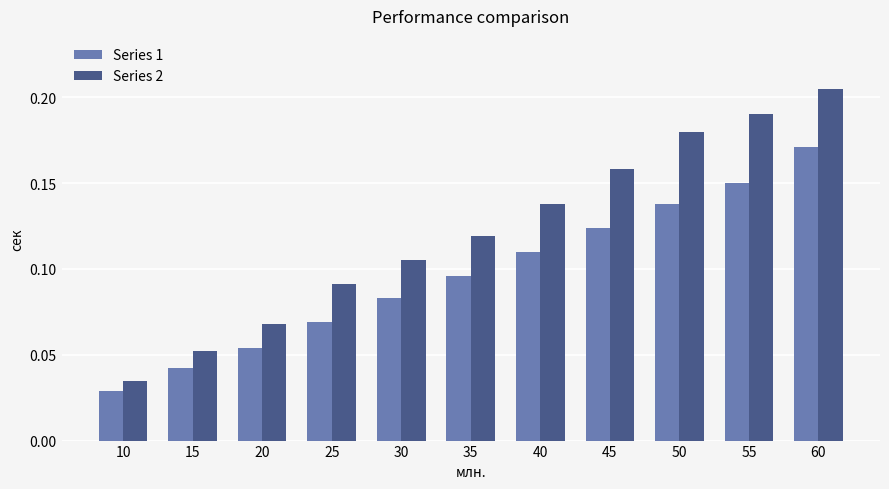

Is the value of Series 2 at 60 greater than the value of Series 1 at 15?

Yes